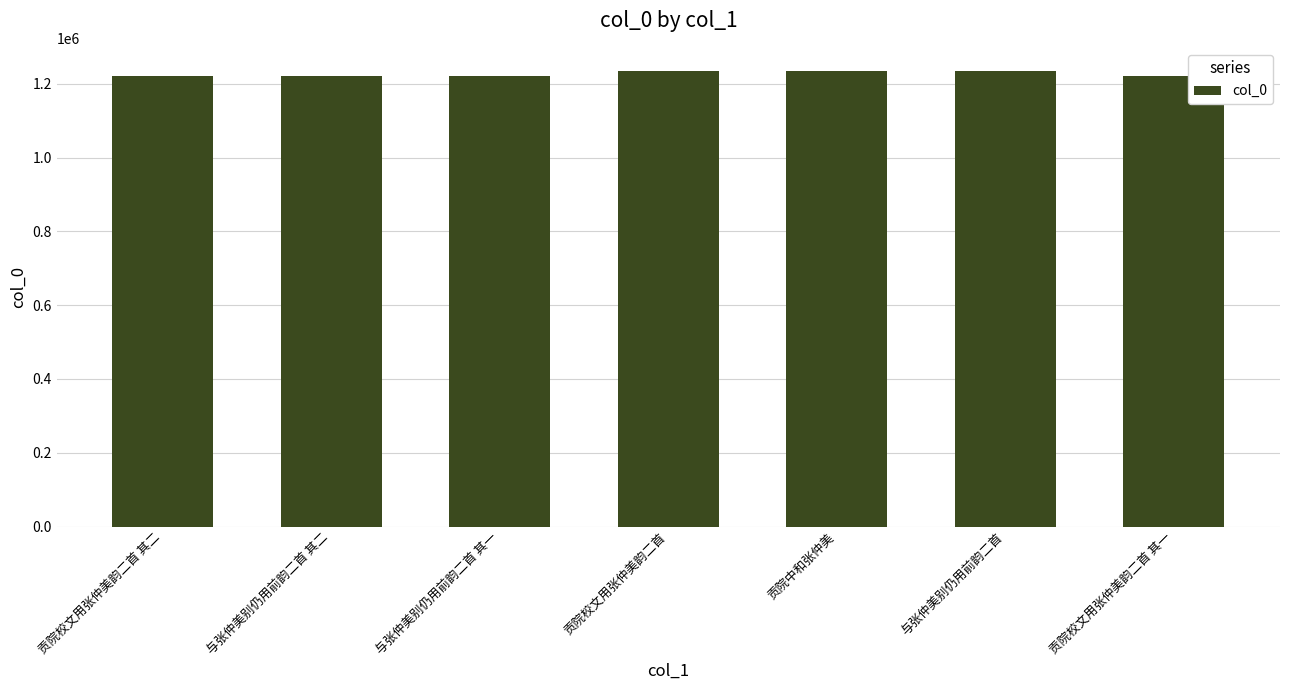

What is the ratio of the value at 与张仲美别仍用前韵二首 其二 to the value at 贡院校文用张仲美韵二首 其二?

1.0